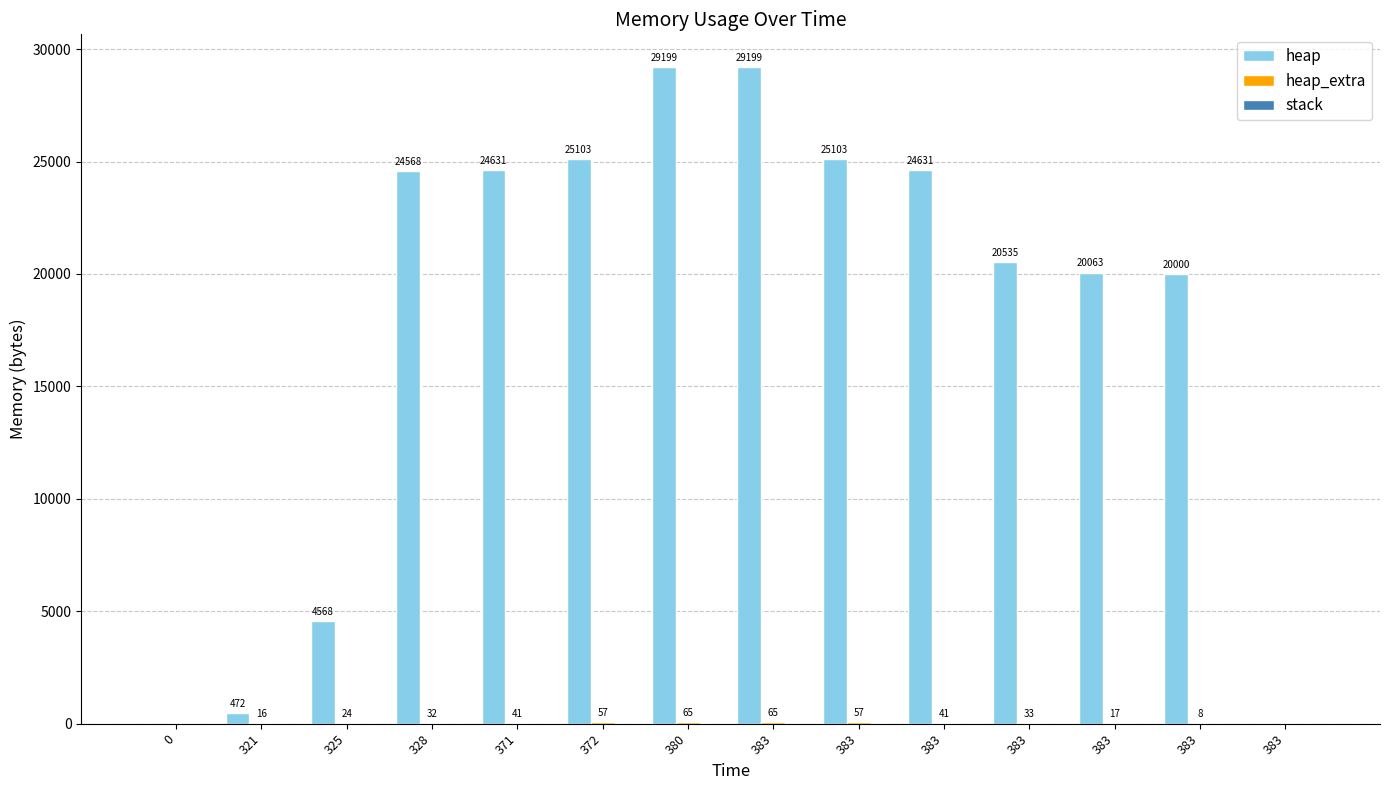

How many series are shown in this chart?

2